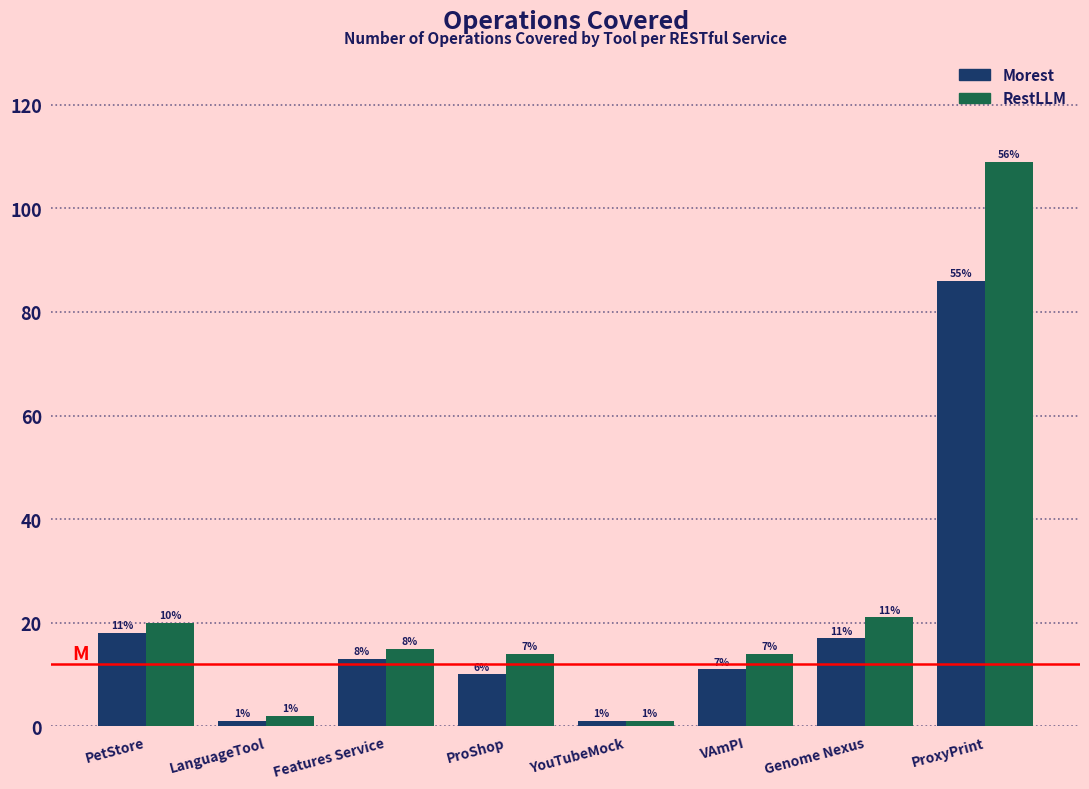

Reading left to right, extract all data points from this chart.

Morest: PetStore=18	LanguageTool=1	Features Service=13	ProShop=10	YouTubeMock=1	VAmPI=11	Genome Nexus=17	ProxyPrint=86
RestLLM: PetStore=20	LanguageTool=2	Features Service=15	ProShop=14	YouTubeMock=1	VAmPI=14	Genome Nexus=21	ProxyPrint=109